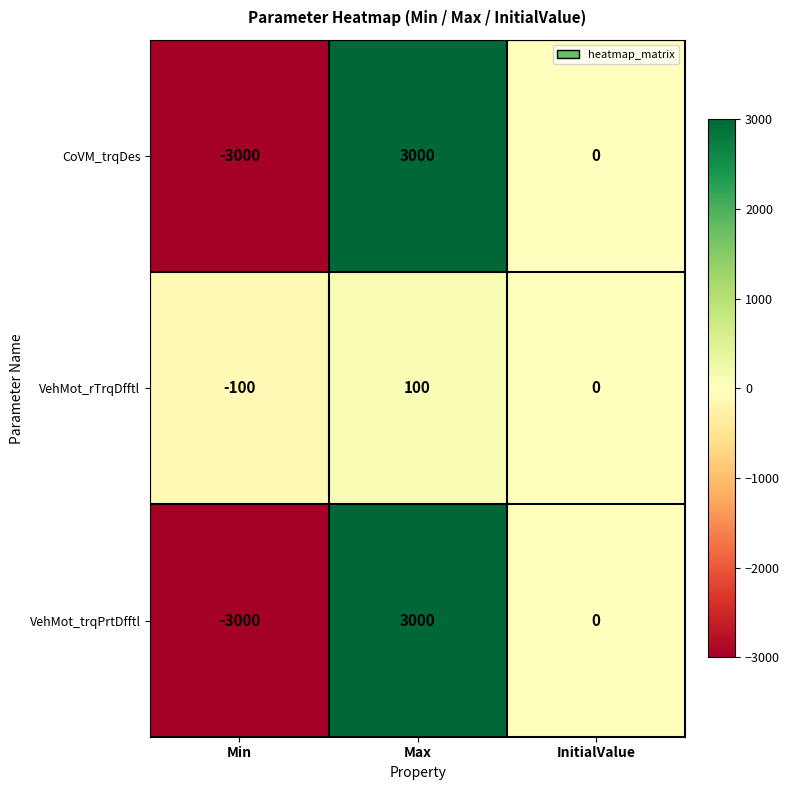

True or false: VehMot_trqPrtDfftl has a value of 0 at InitialValue.

True